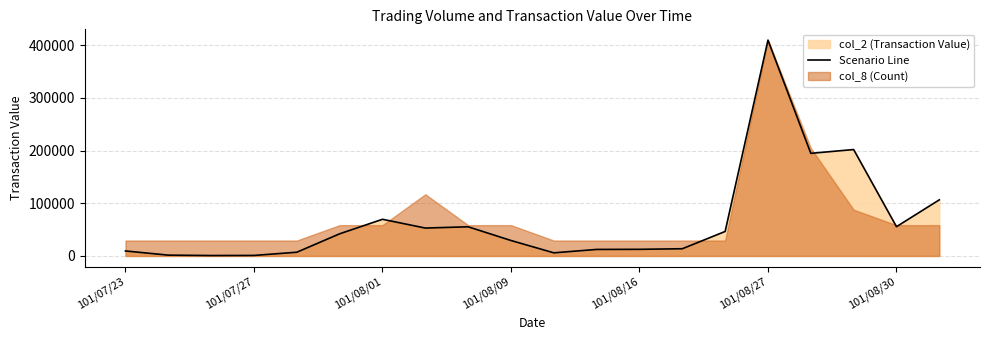

The value of Scenario Line at 101/08/30 is 55570. True or false?

True